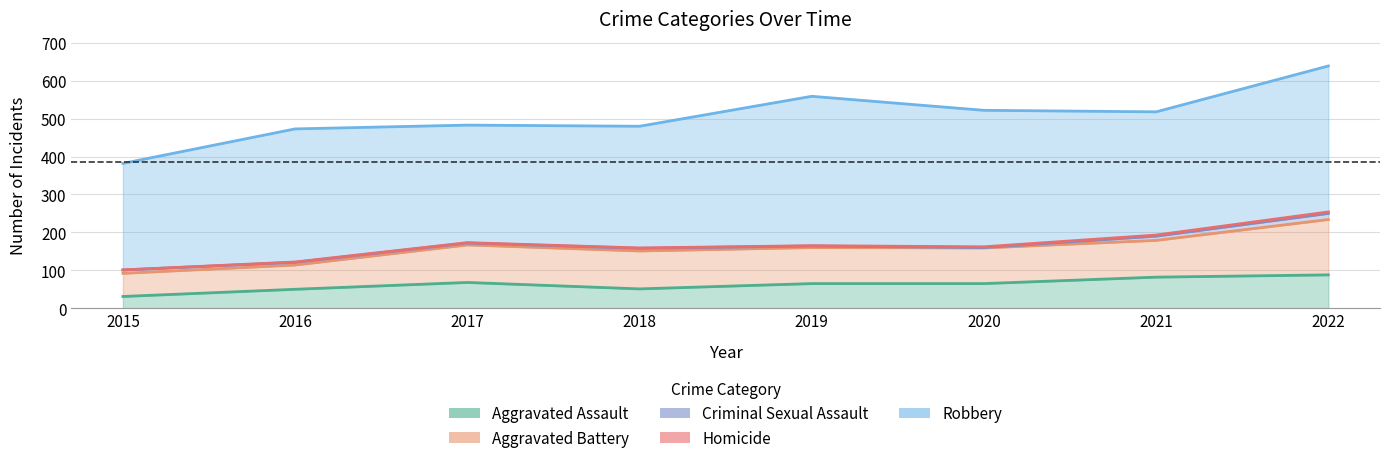

Rank the series by their maximum value, from lowest to highest.

Homicide, Criminal Sexual Assault, Aggravated Assault, Aggravated Battery, Robbery